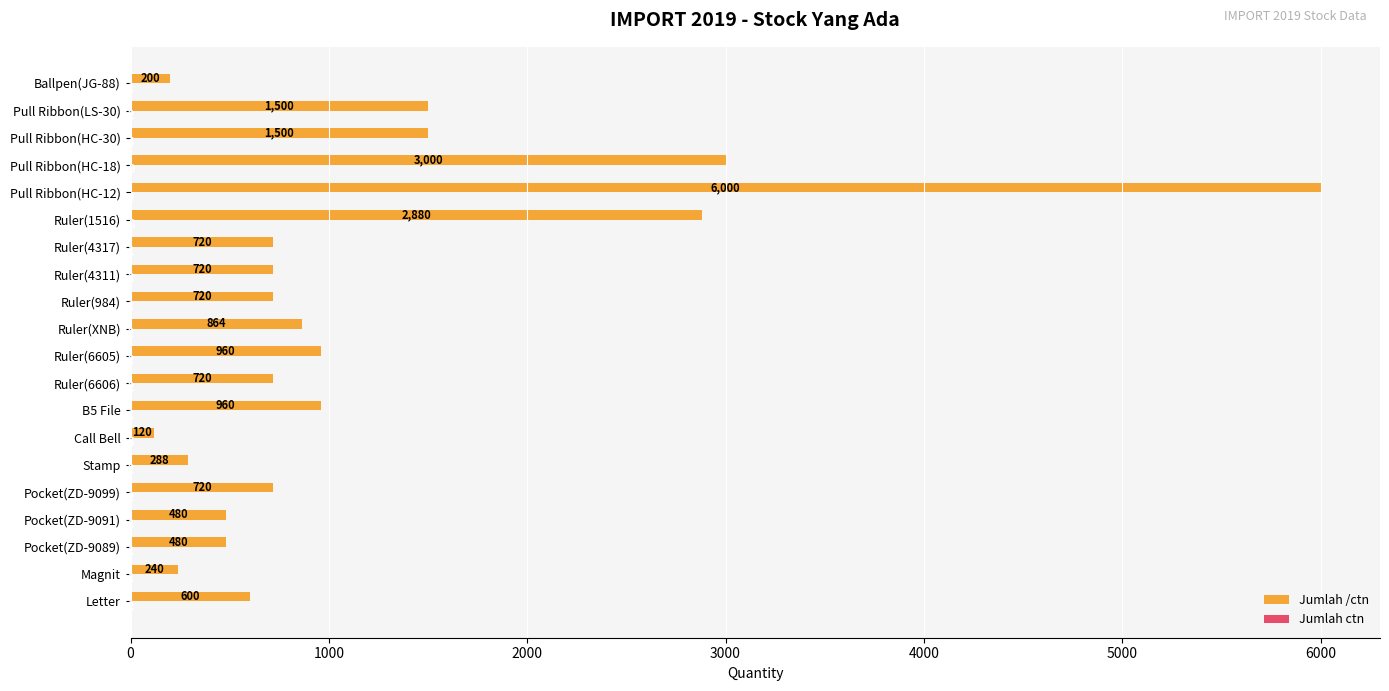

Which category has the highest value across all series?

Pull Ribbon(HC-12)